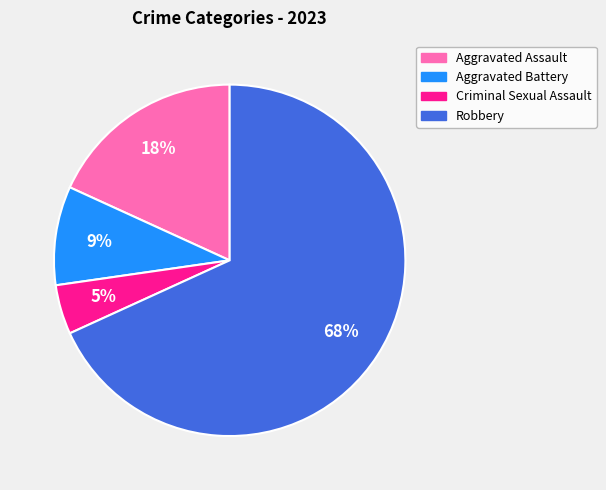

Rank the categories by value from lowest to highest.

Criminal Sexual Assault, Aggravated Battery, Aggravated Assault, Robbery